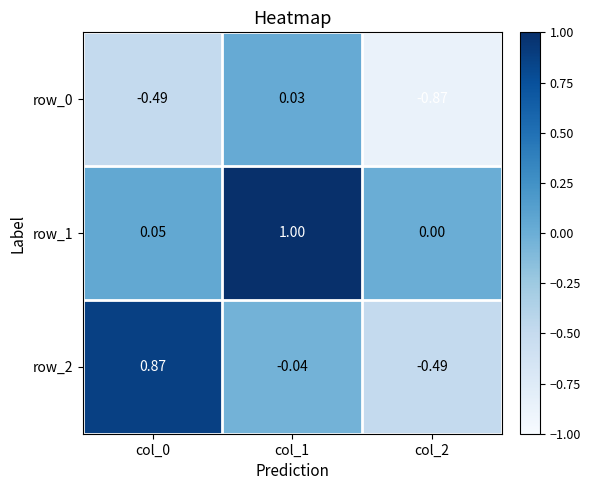

What is the sum of all row_2 values?

0.3